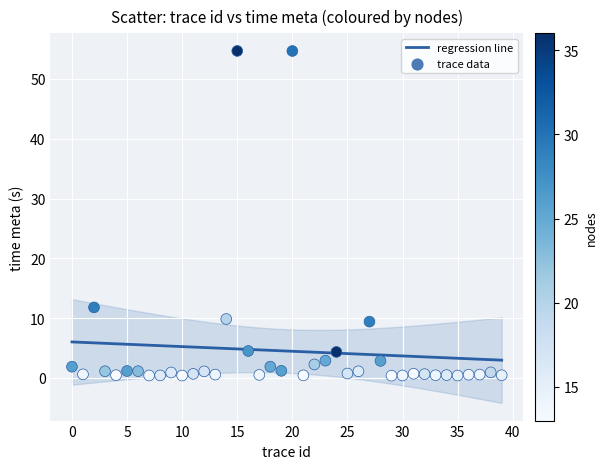

What is the range of Y values (max minus min)?

54.3